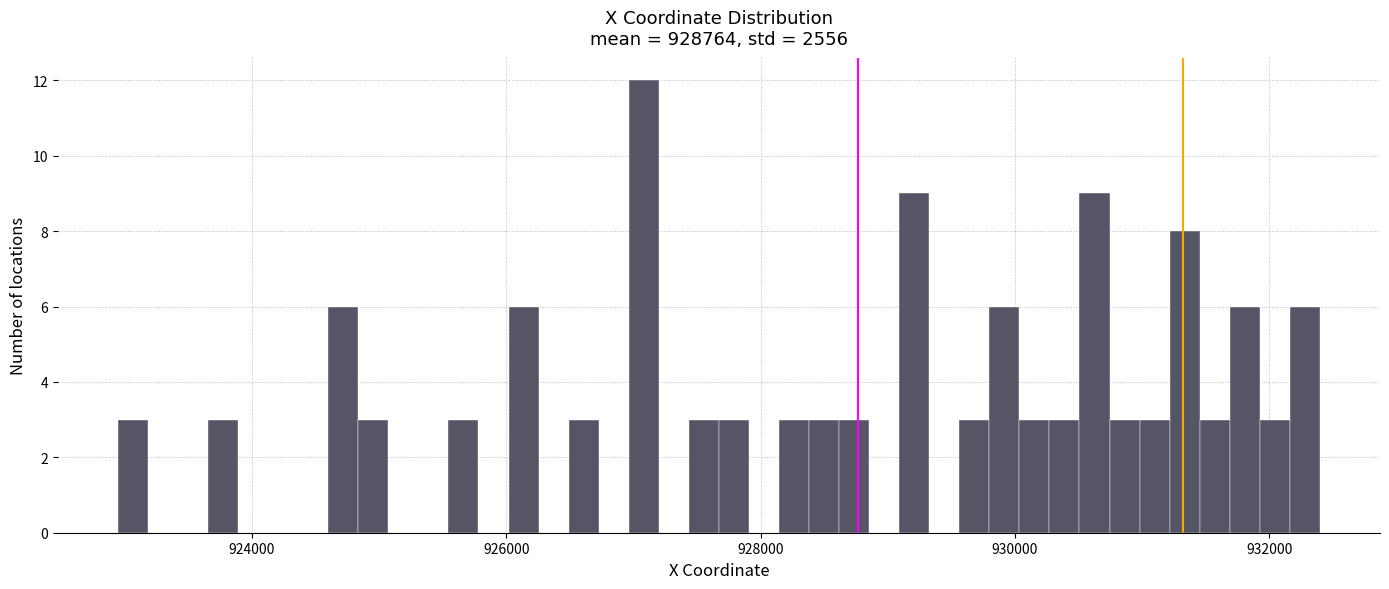

Read against the x-axis, roughly where is the centre of the tallest bar?

927000